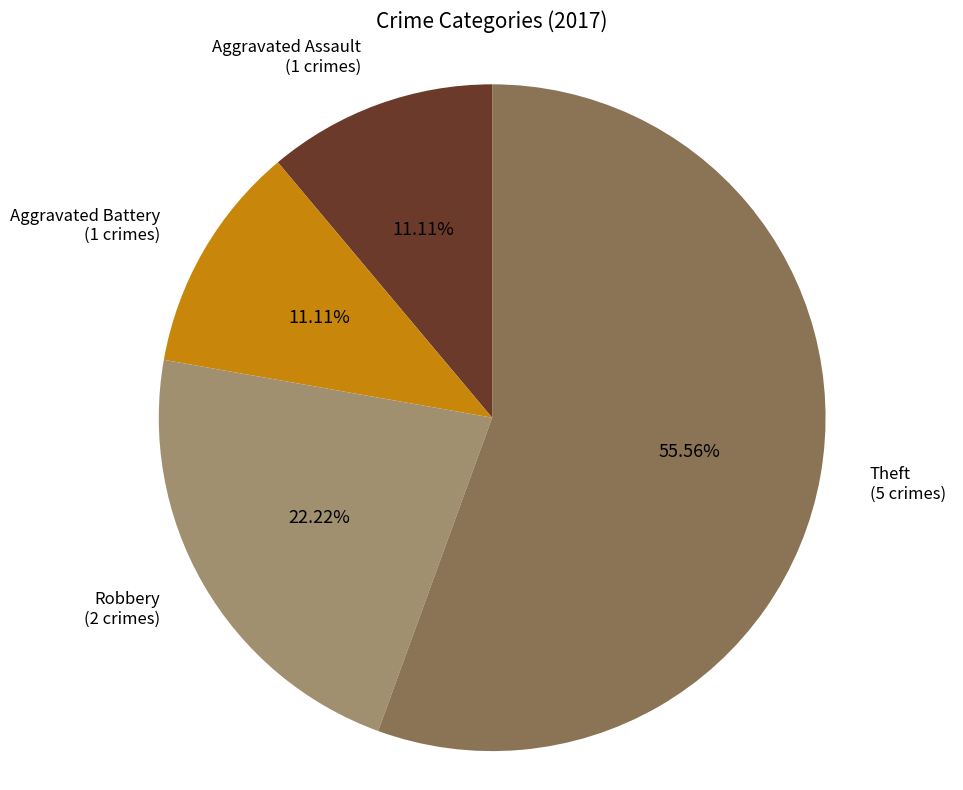

Is there a majority slice in this chart?

Yes